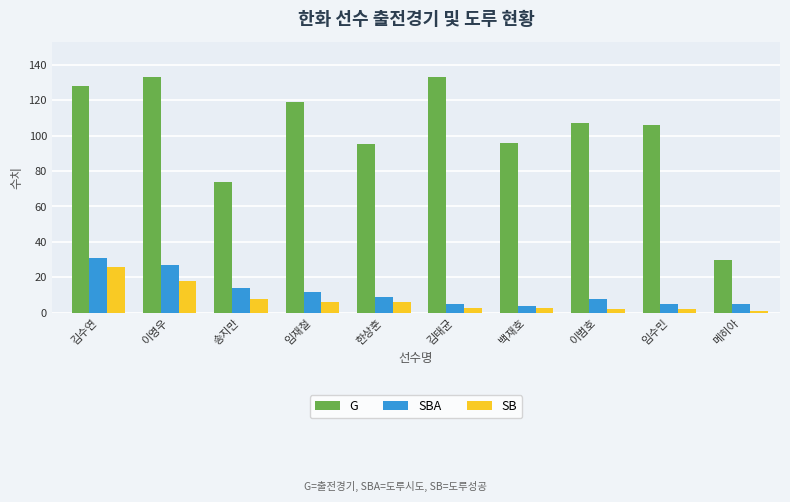

What position from the left is 한상훈?

5